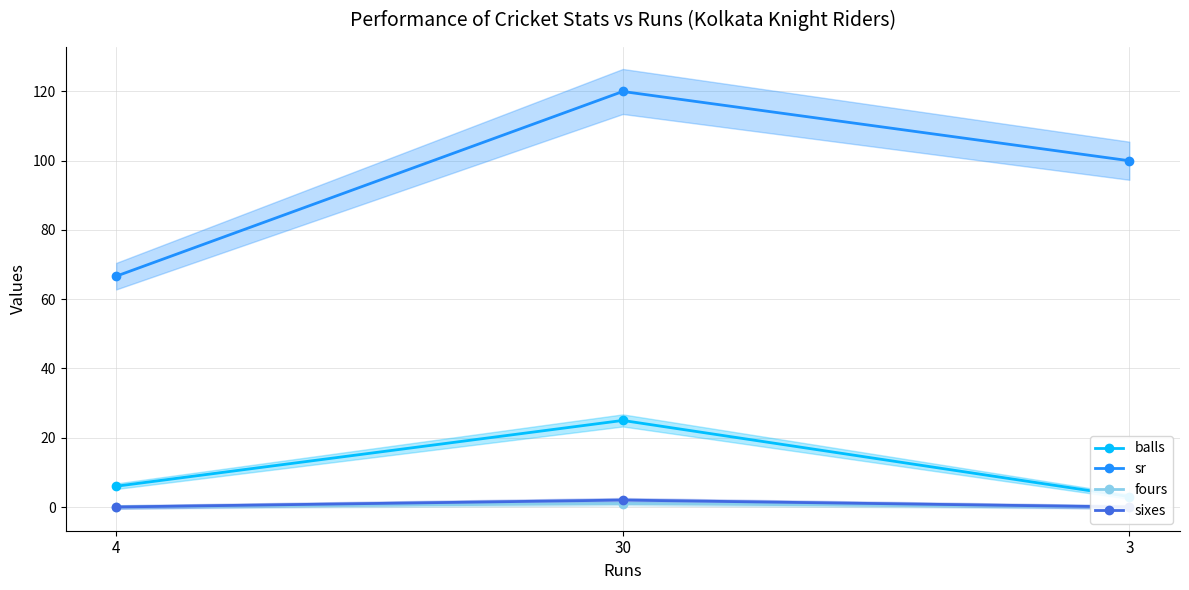

How many data points does each series have?

3